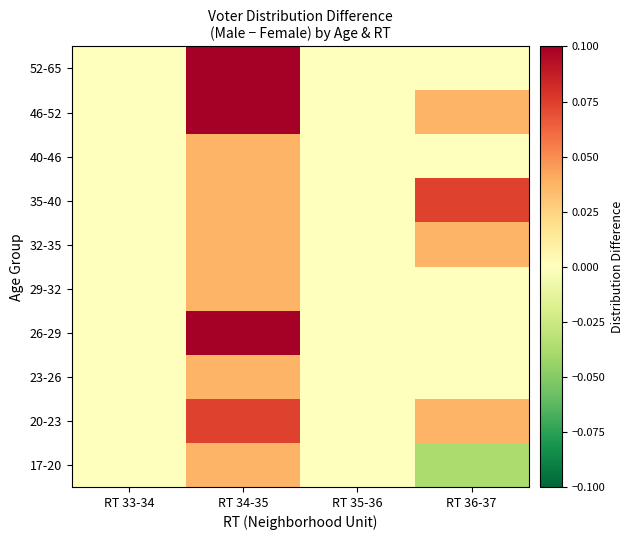

What is the spread (max minus min) of values at RT 36-37?

0.1